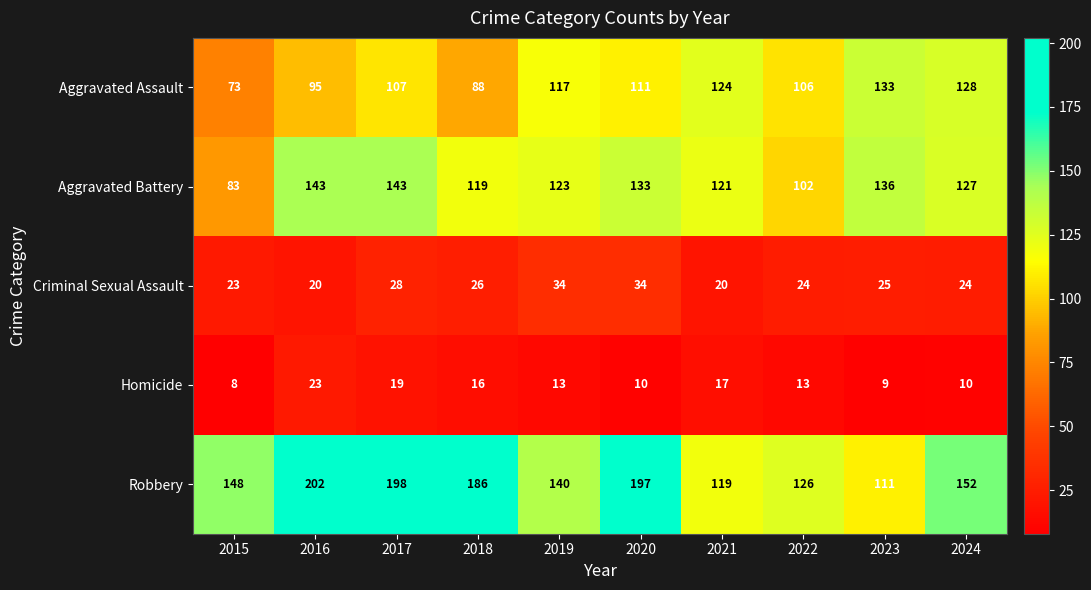

At which category is the sum across all series the highest?

2017